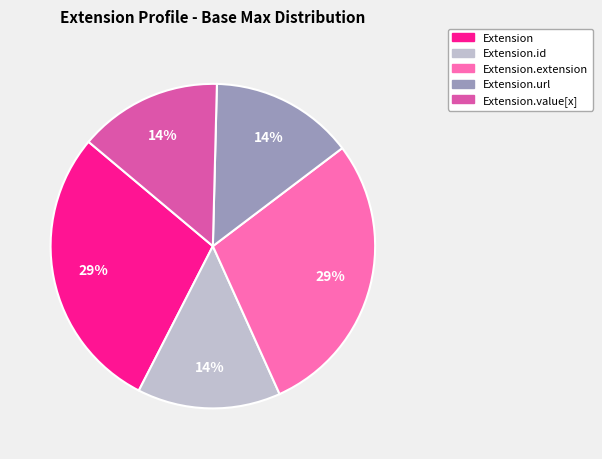

Does any single category account for the majority?

No